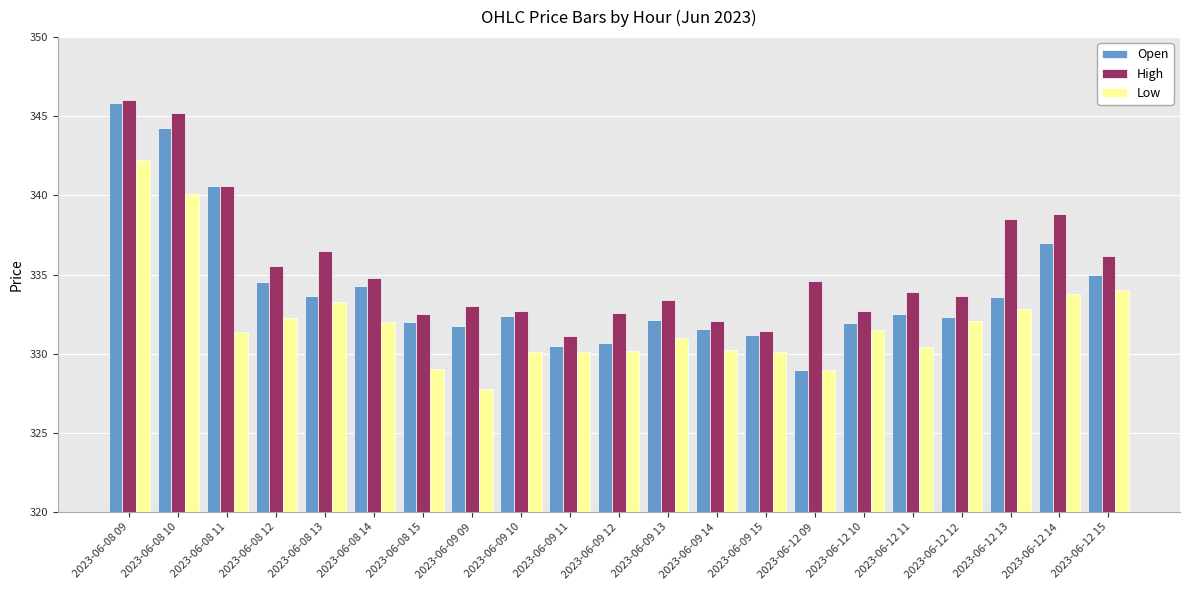

Count the number of data series in this chart.

3